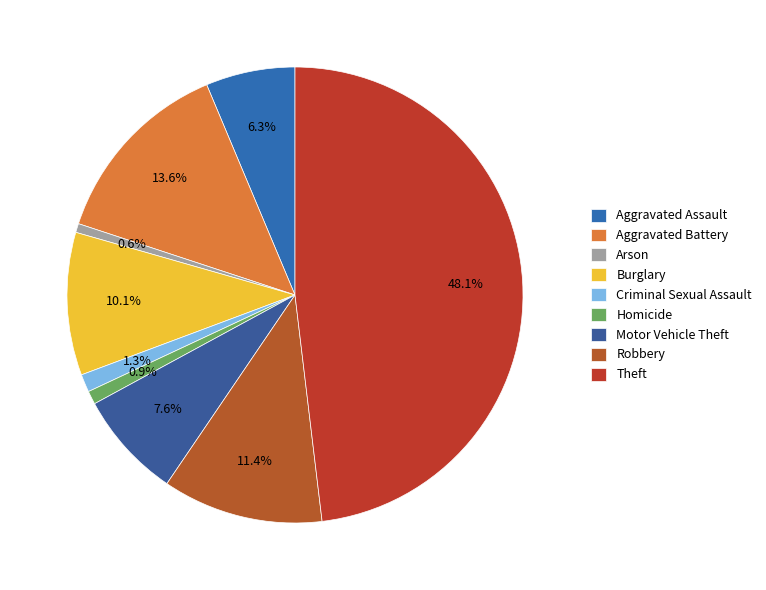

Which slice is the smallest?

Arson